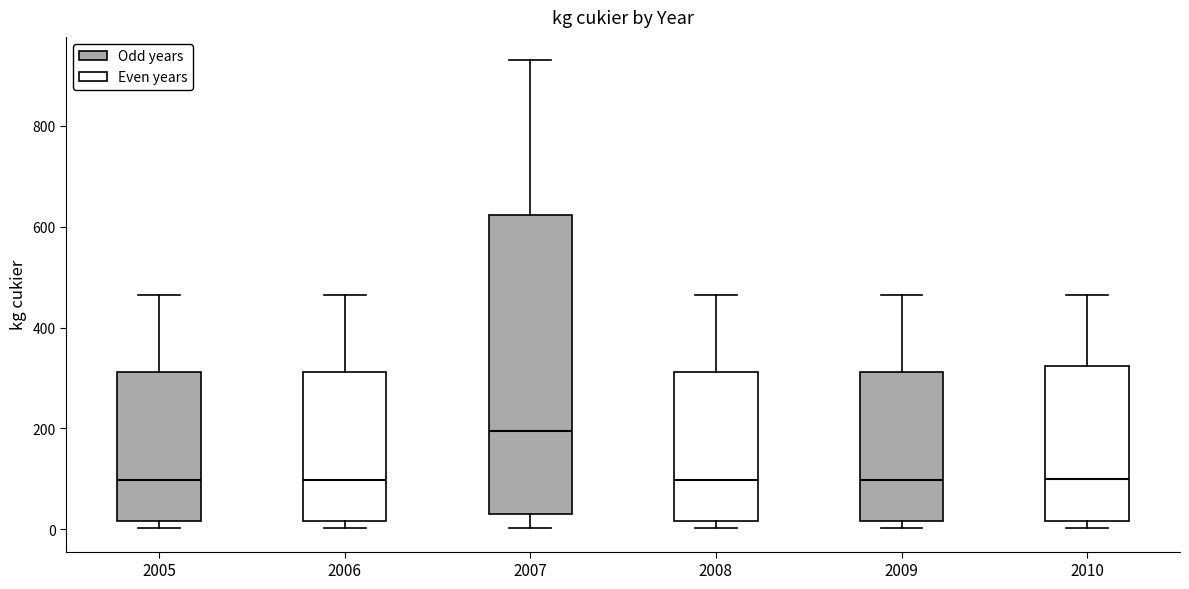

Reading left to right, transcribe this box plot: for each box, give where its median line is, the range the box spans, and where its two whiskers end, as read against the y-axis. The values are not printed on the chart, so give them approximately, as read against the axis.

2005: median 100, box 20 to 320, whiskers 0 to 460
2006: median 100, box 20 to 320, whiskers 0 to 460
2007: median 200, box 40 to 620, whiskers 0 to 940
2008: median 100, box 20 to 320, whiskers 0 to 460
2009: median 100, box 20 to 320, whiskers 0 to 460
2010: median 100, box 20 to 320, whiskers 0 to 460